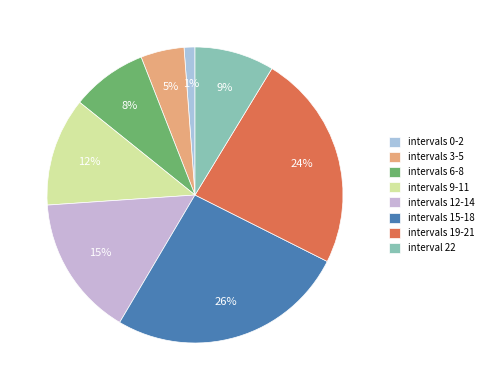

How many segments does this pie chart have?

8